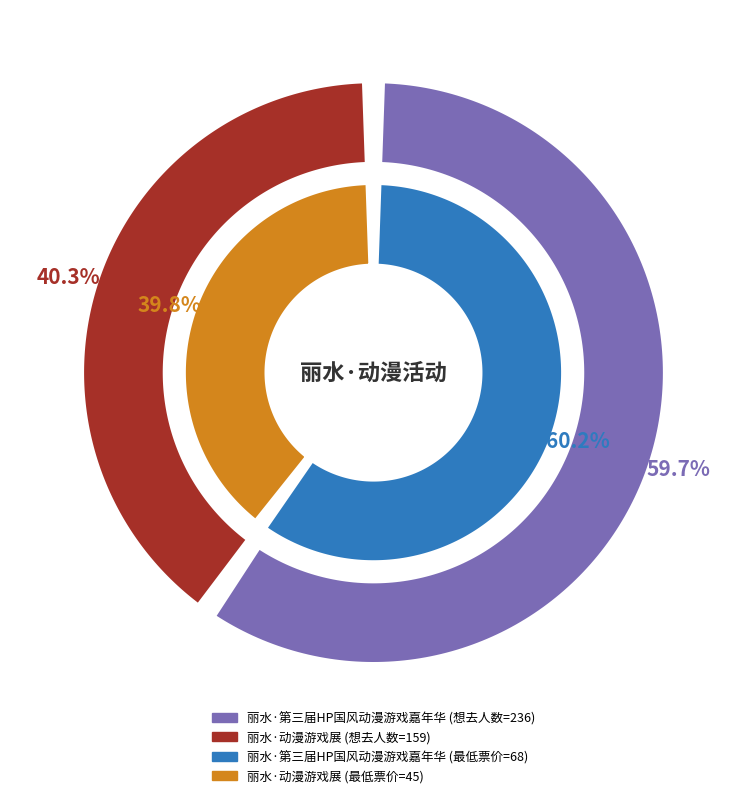

To the nearest percent, what is the difference between the largest and smallest slice percentages?

19%